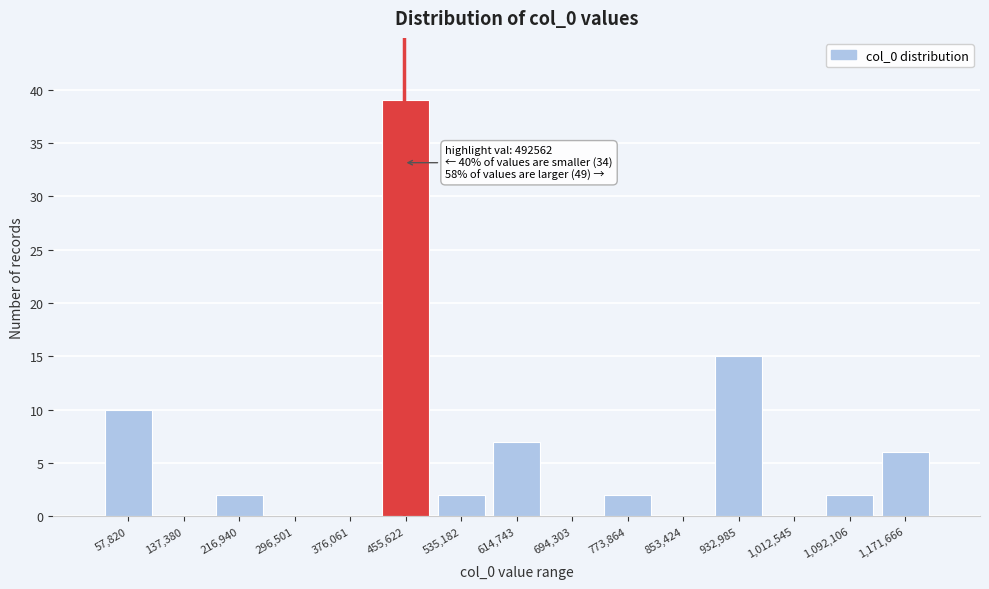

Reading left to right, what are all the values shown in this chart?

57,820=10	137,380=0	216,940=2	296,501=0	376,061=0	455,622=39	535,182=2	614,743=7	694,303=0	773,864=2	853,424=0	932,985=15	1,012,545=0	1,092,106=2	1,171,666=6